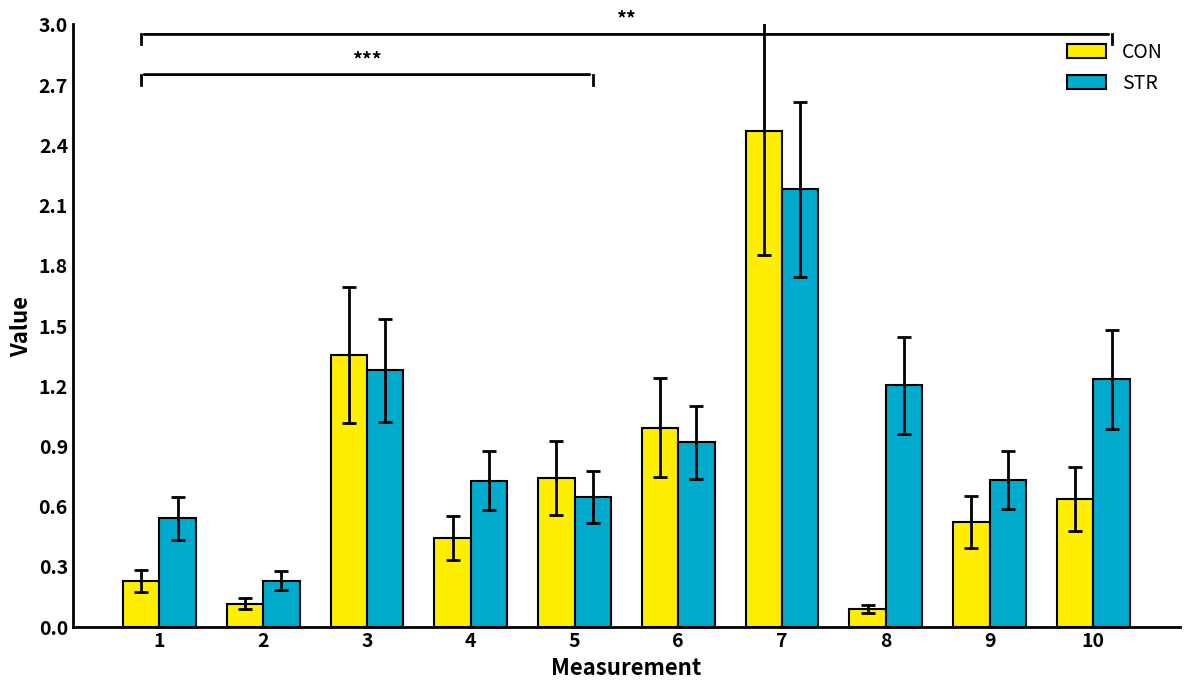

What is the greatest value displayed?

2.5